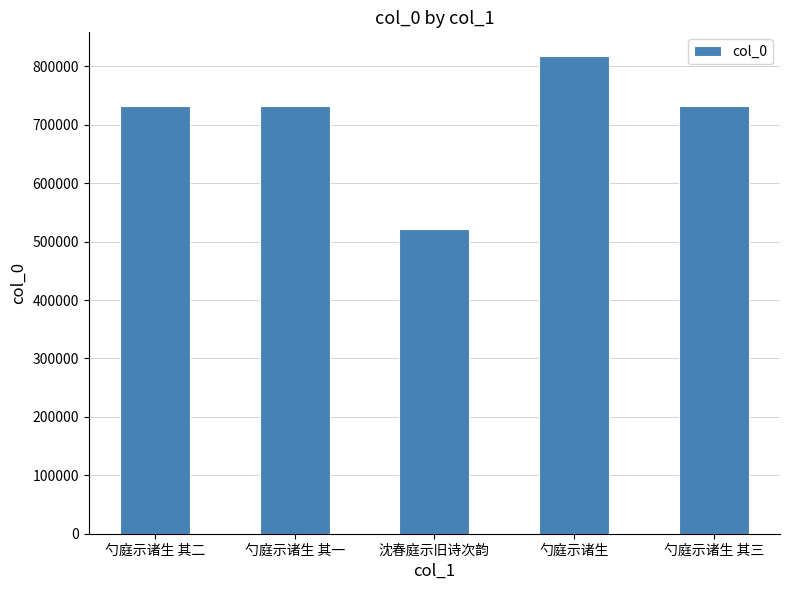

What is the maximum value shown in the chart?

817488